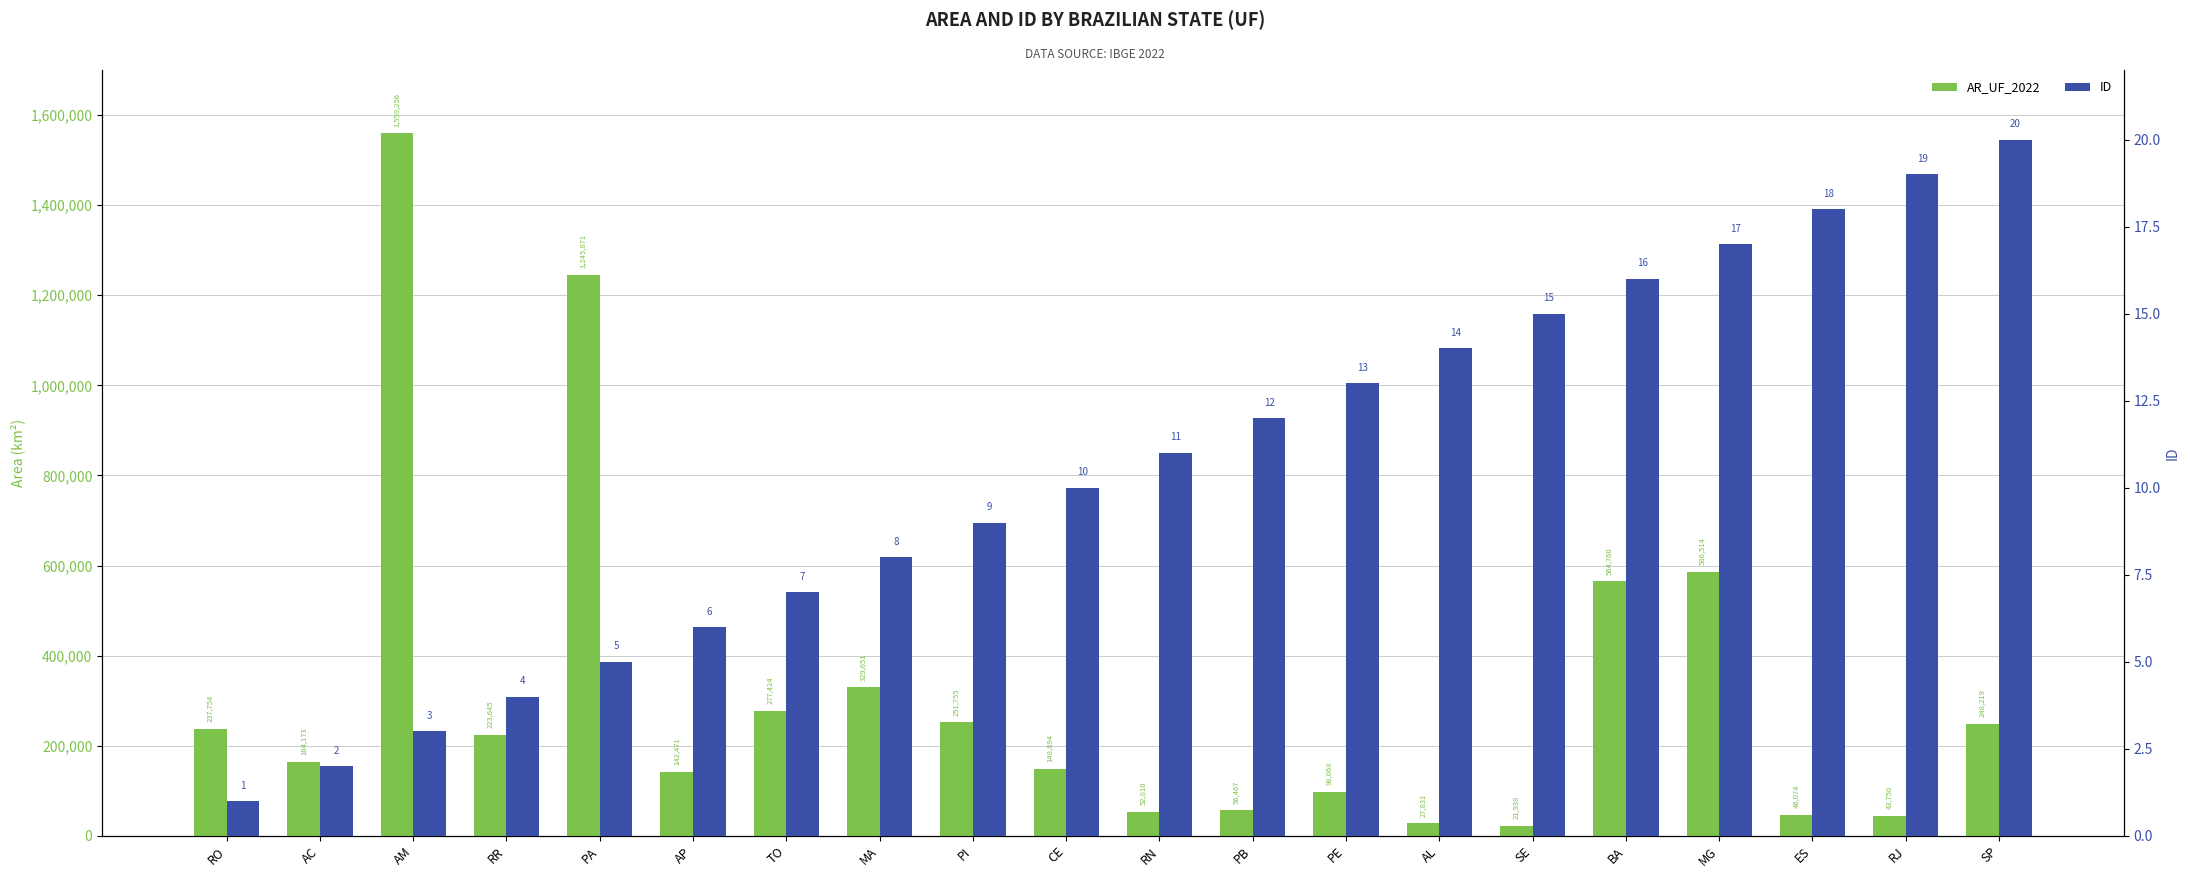

What is the label of the 12th bar from the left?

PB